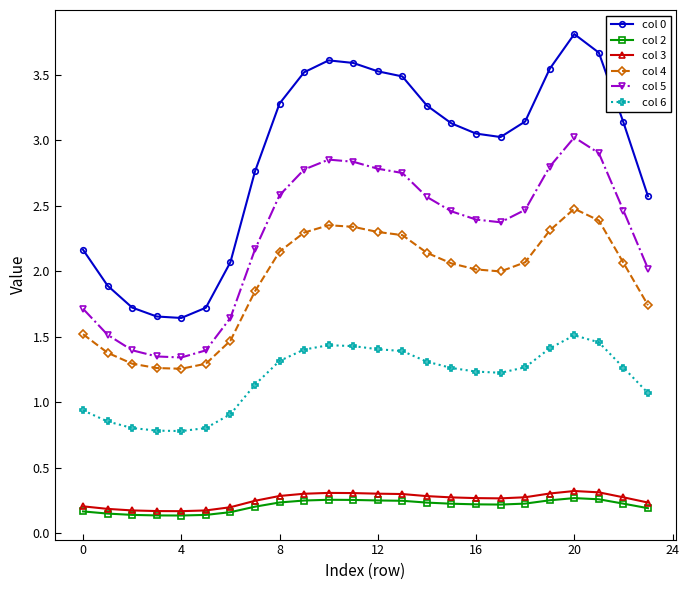

Which series has the largest range (max minus min)?

col 0